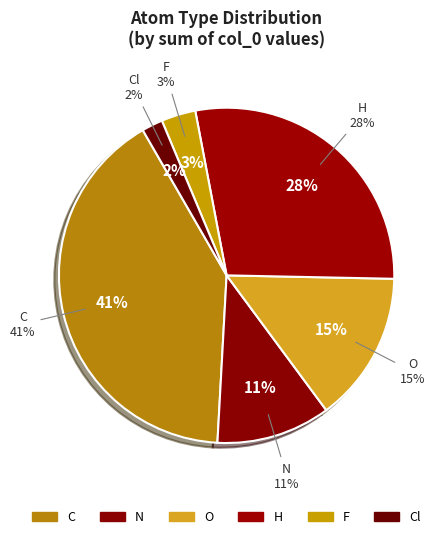

Count the number of slices in the pie.

6